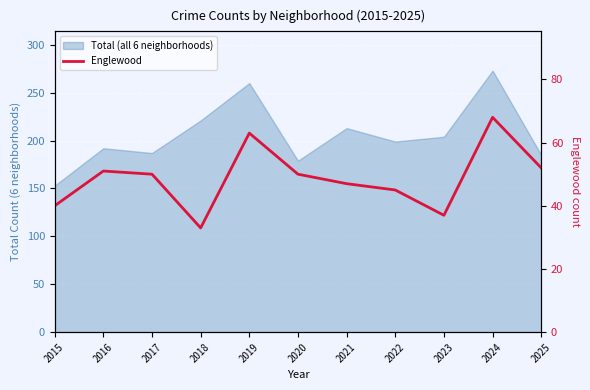

At which category does the data reach its first local valley?

2018